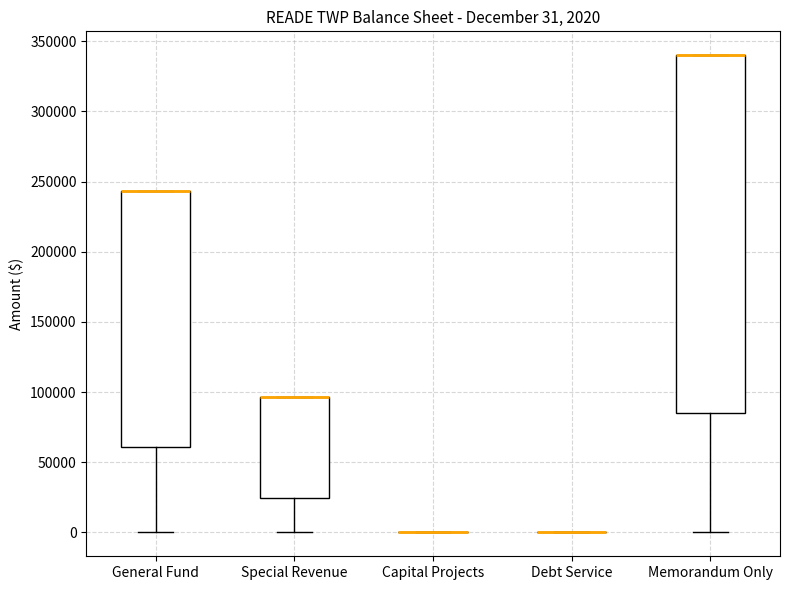

Which box is the tallest, from its lower edge to its upper edge?

Memorandum Only